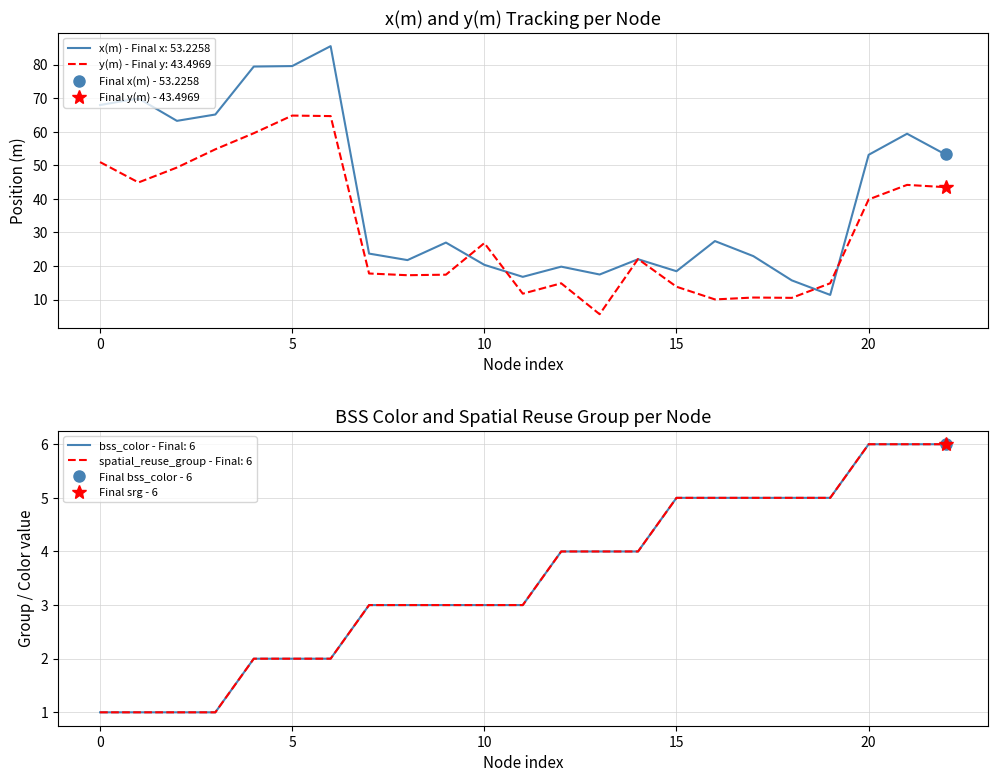

Does the chart have visible grid lines?

Yes